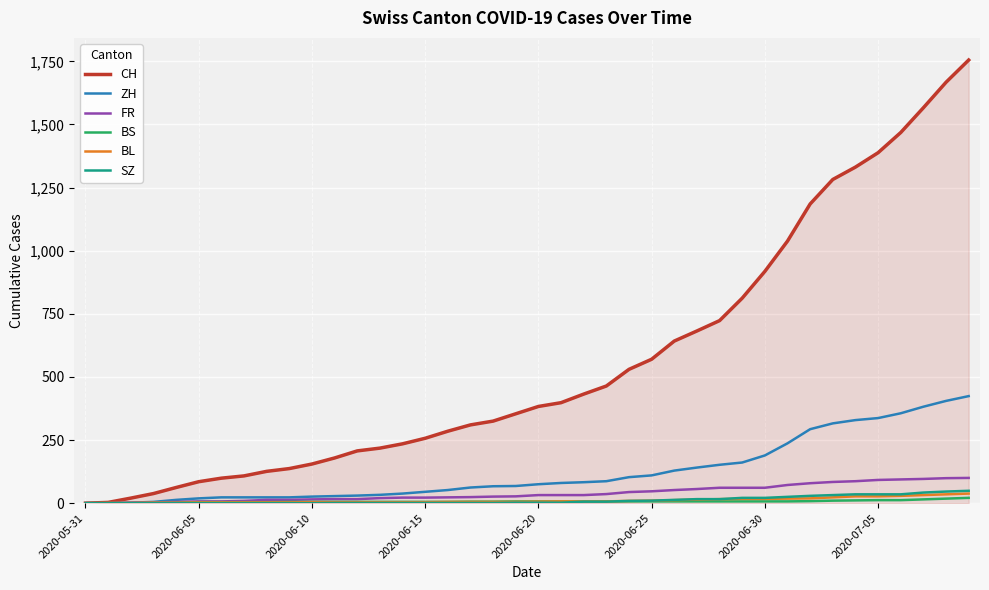

What is the difference between the maximum and minimum values in the ZH series?

424